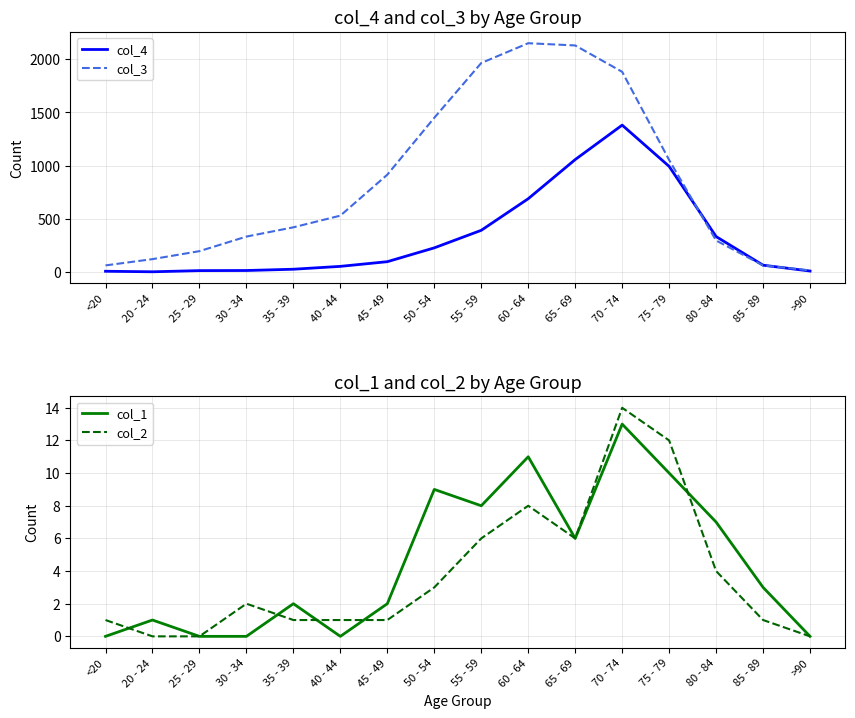

Reading left to right, transcribe all the data shown in this chart.

col_4: 7	2	13	14	26	53	97	227	392	689	1057	1381	993	333	64	9
col_3: 62	121	196	333	420	530	915	1450	1965	2151	2130	1882	1053	296	62	15
col_1: 0	1	0	0	2	0	2	9	8	11	6	13	10	7	3	0
col_2: 1	0	0	2	1	1	1	3	6	8	6	14	12	4	1	0